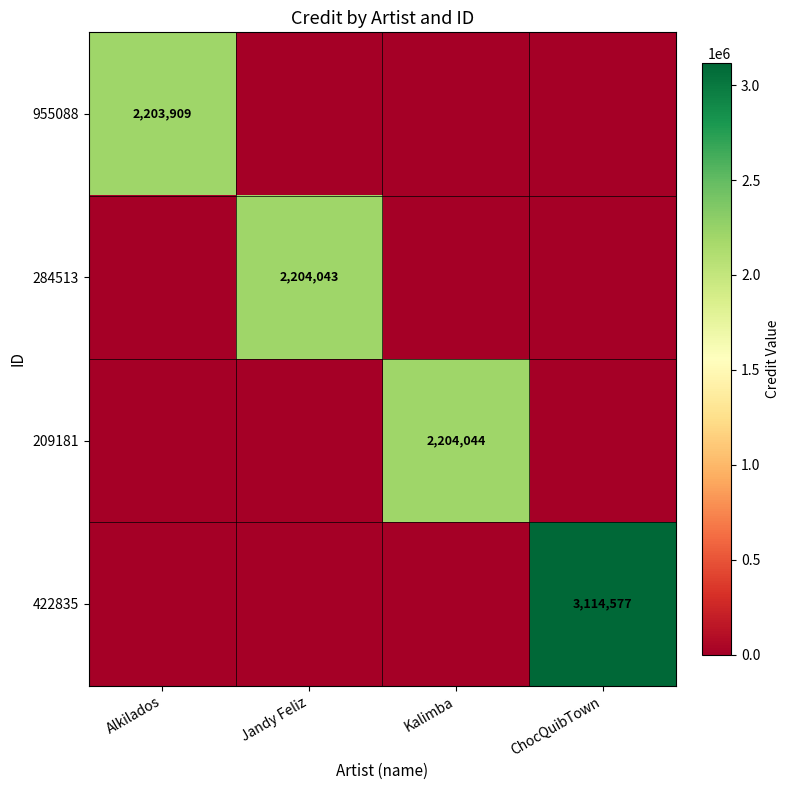

At which category is the sum across all series the highest?

ChocQuibTown